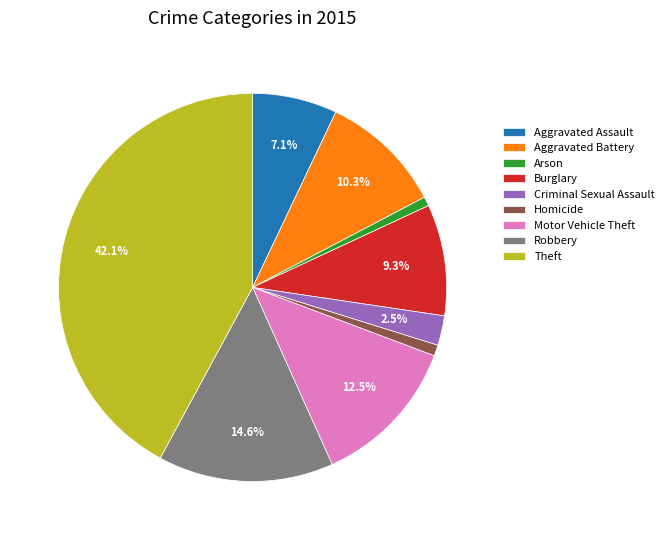

How many slices are in this pie chart?

9